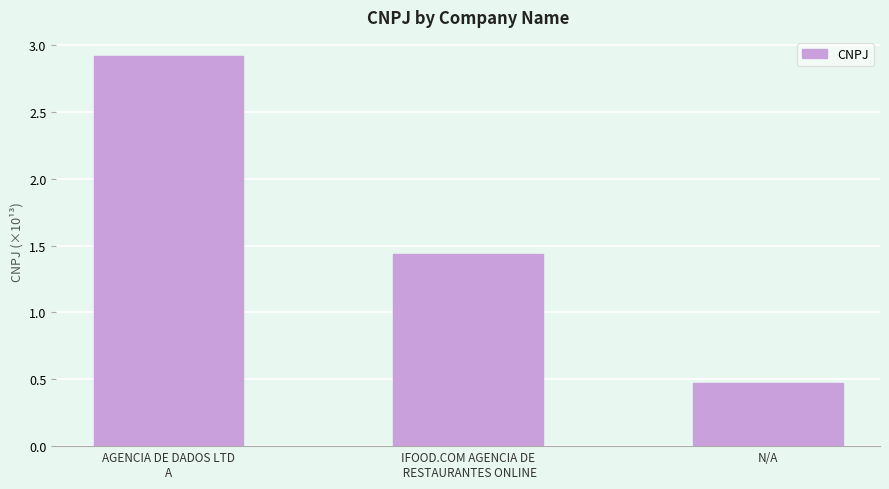

How many values are between 0 and 2?

2